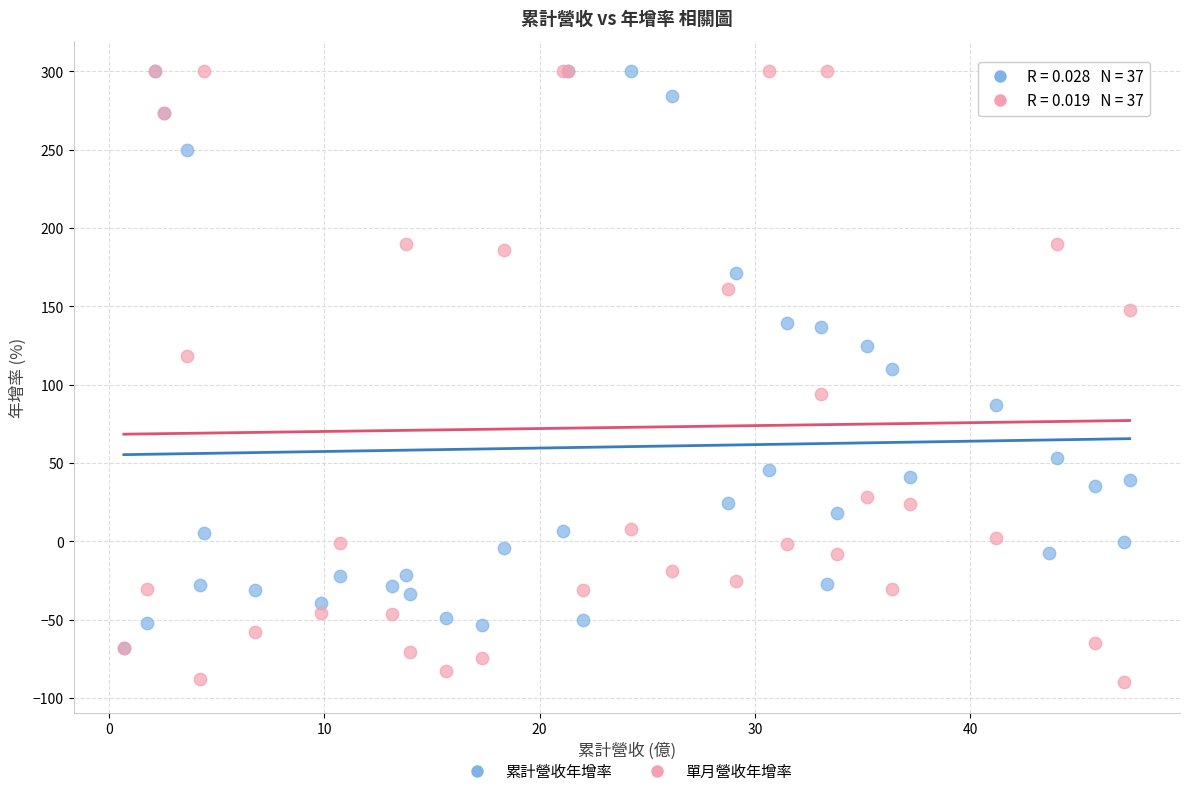

What are all the series names shown in the legend?

累計營收年增率, 單月營收年增率